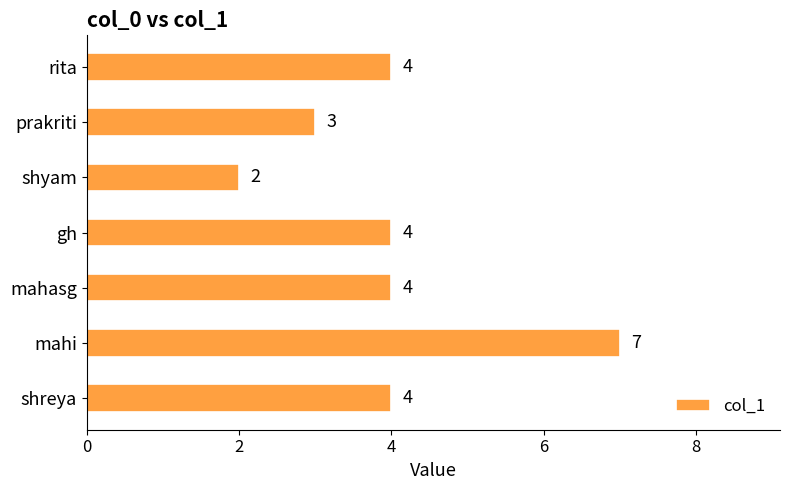

Are the bars grouped side by side (vs. stacked)?

No